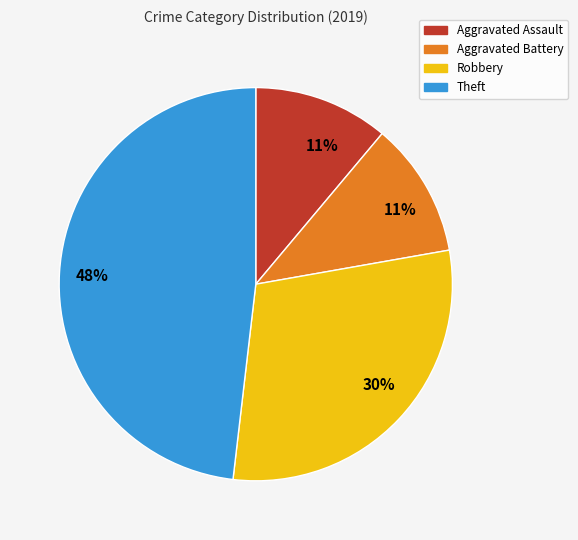

Does any single category account for the majority?

No